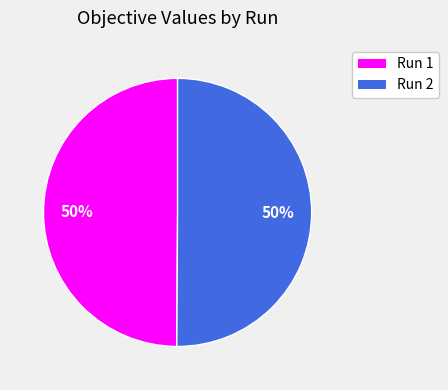

Is it true that Run 1 is 42% of the pie?

False